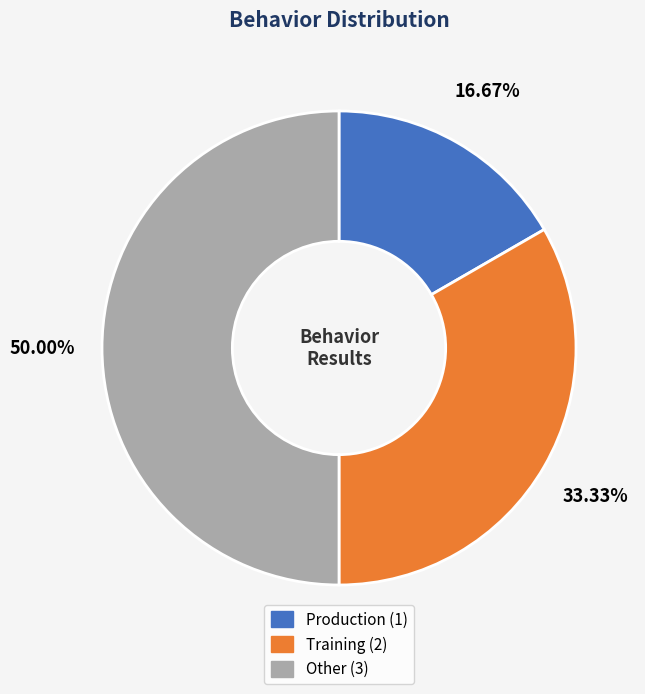

True or false: Production accounts for 10% of the total.

False